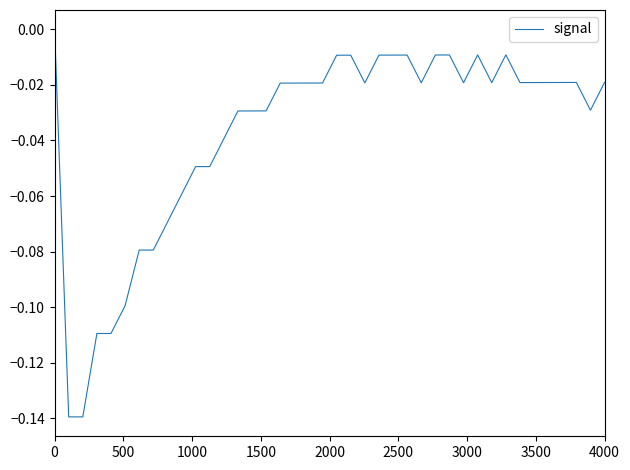

The value at 0 is 0.0. True or false?

True